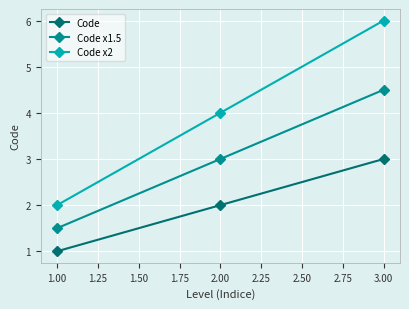

What is the difference between the highest and lowest values at 2.00?

2.0